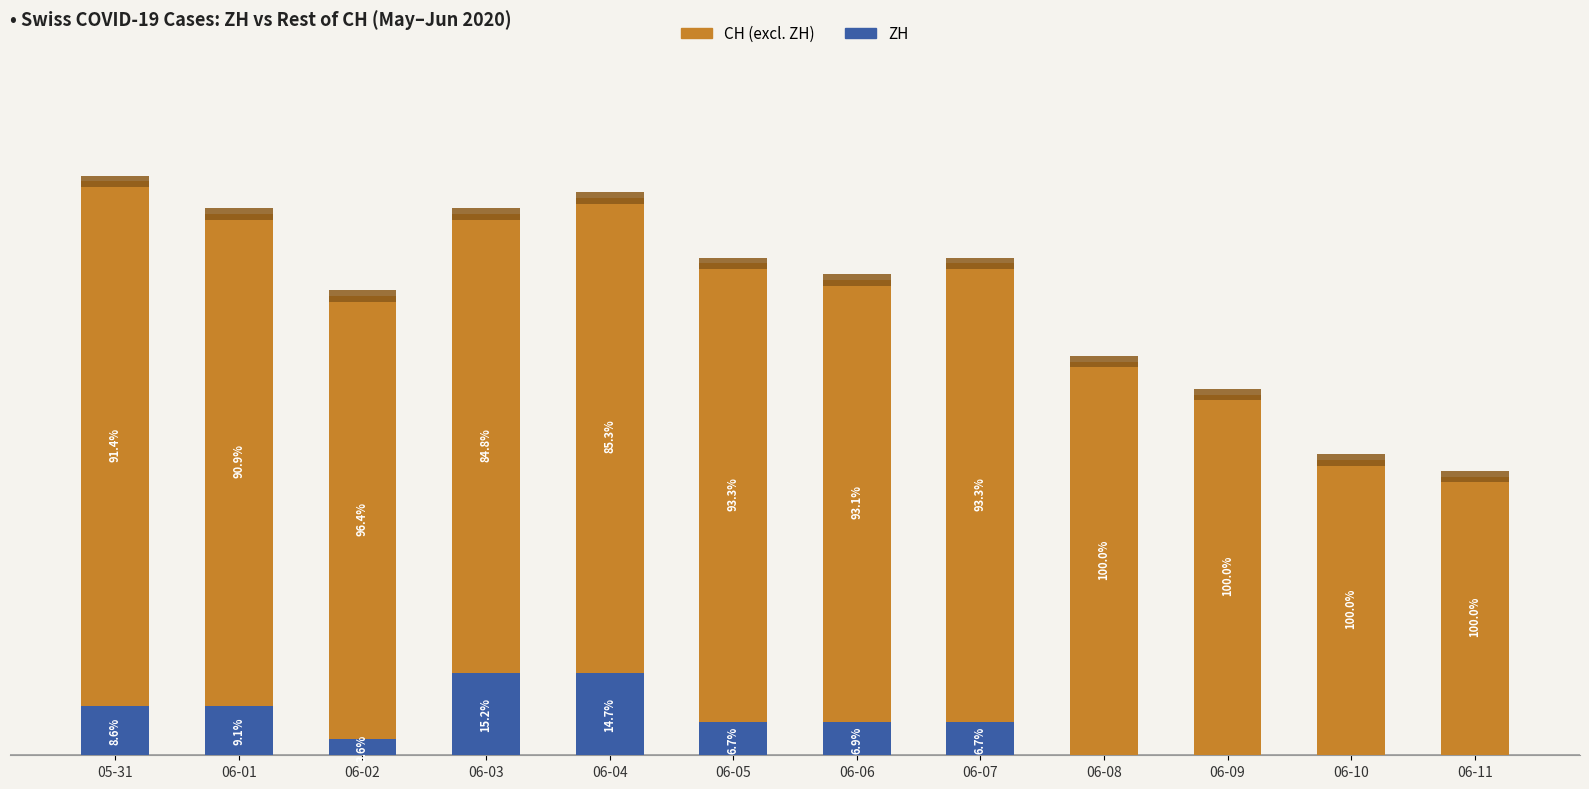

How many data points in ZH are less than 2?

5